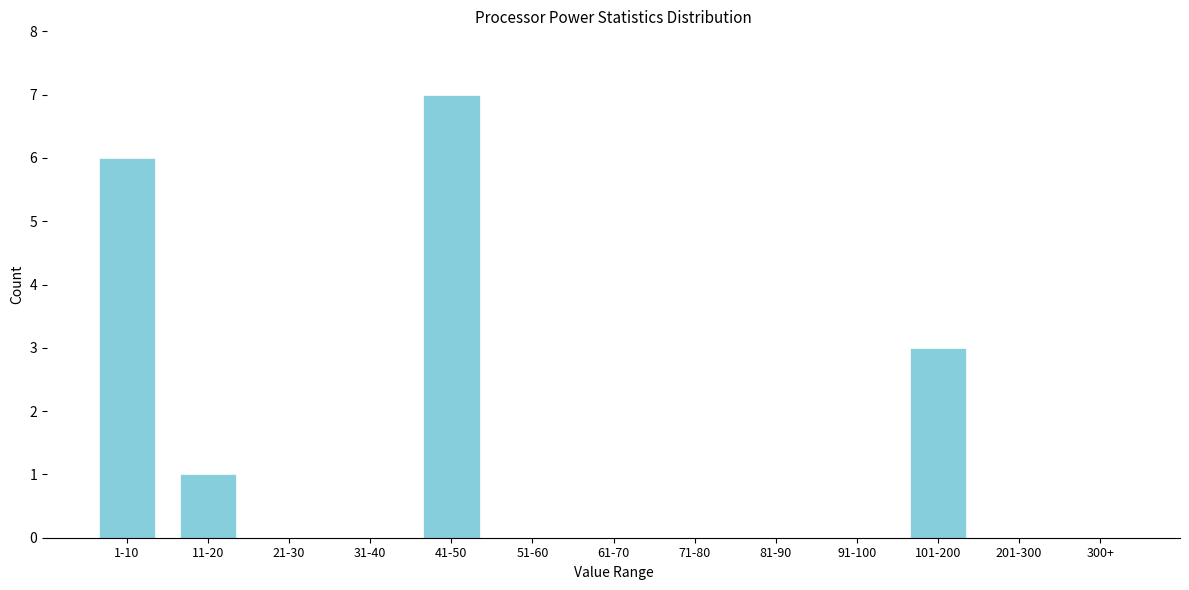

Reading left to right, what are all the values shown in this chart?

1-10=6	11-20=1	21-30=0	31-40=0	41-50=7	51-60=0	61-70=0	71-80=0	81-90=0	91-100=0	101-200=3	201-300=0	300+=0